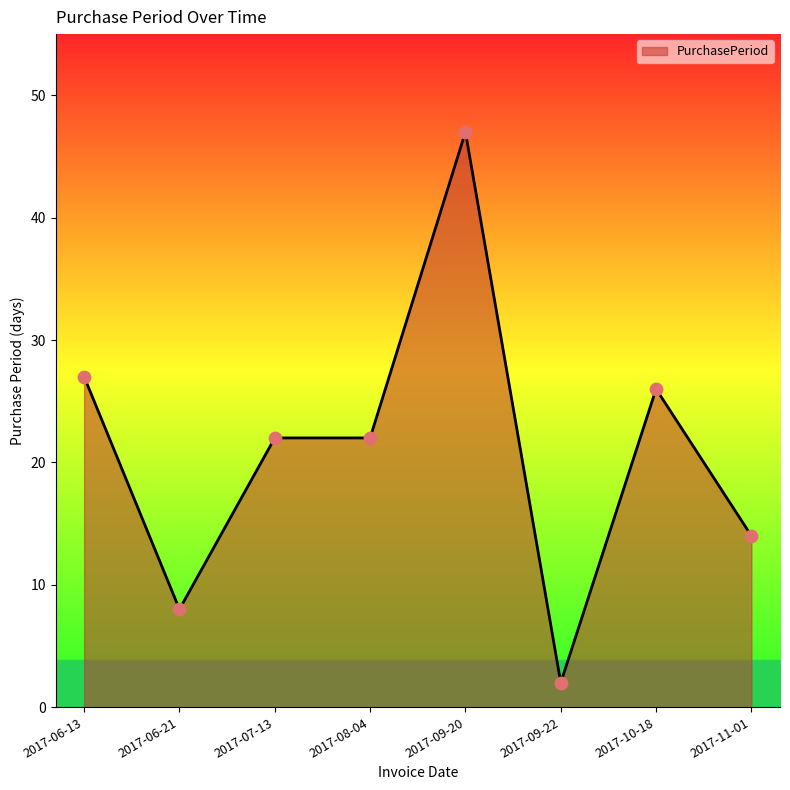

What is the change in value from 2017-06-13 to 2017-06-21?

-19